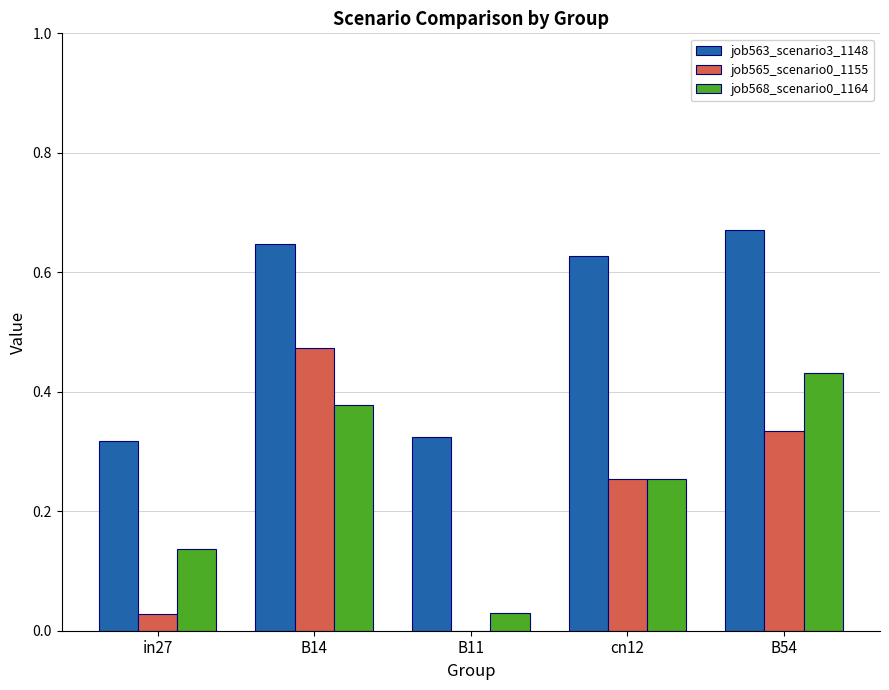

Where is job568_scenario0_1164 nearest to the value 0?

B11